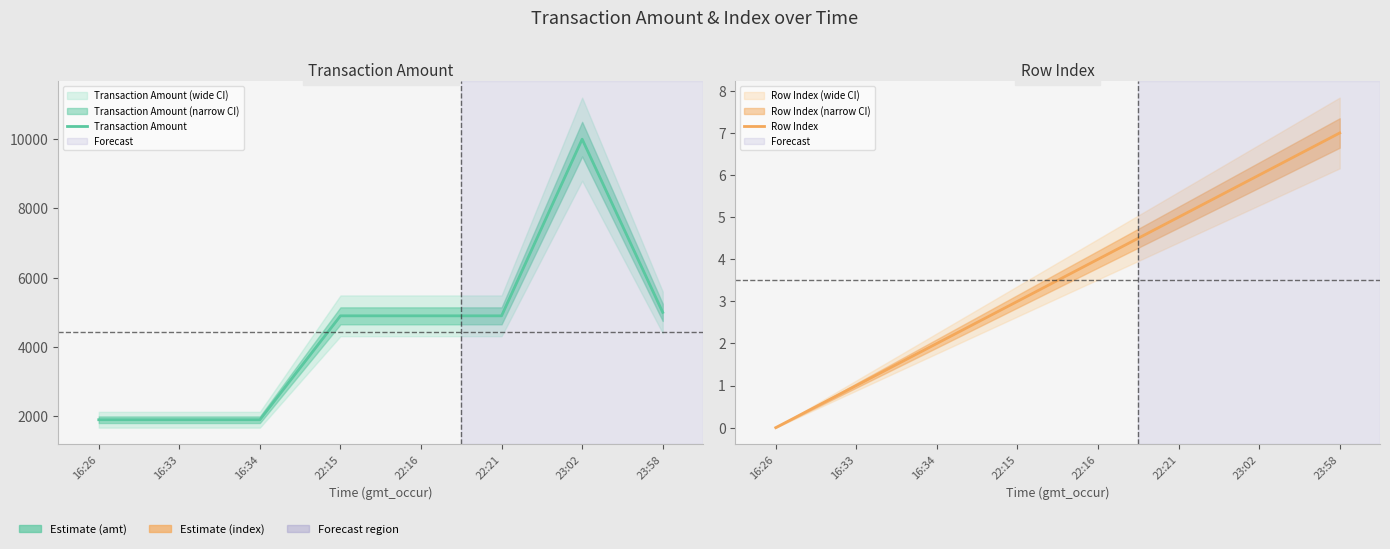

How many lines are shown in the chart?

2